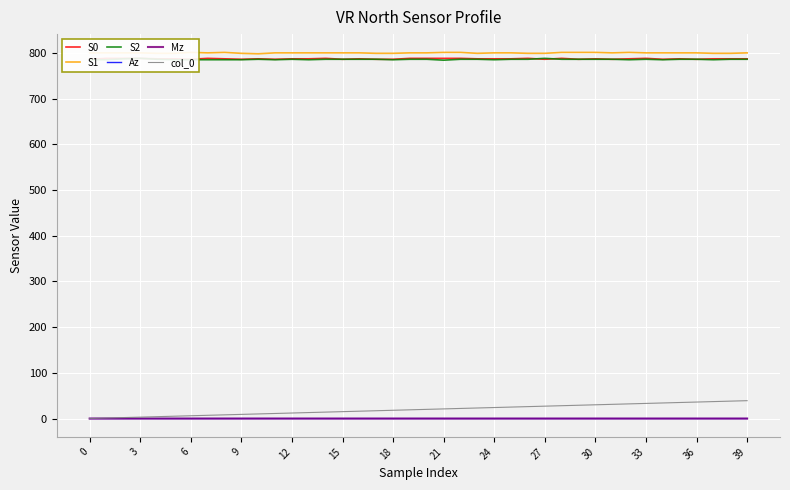

True or false: S1 and S0 cross at least once.

False